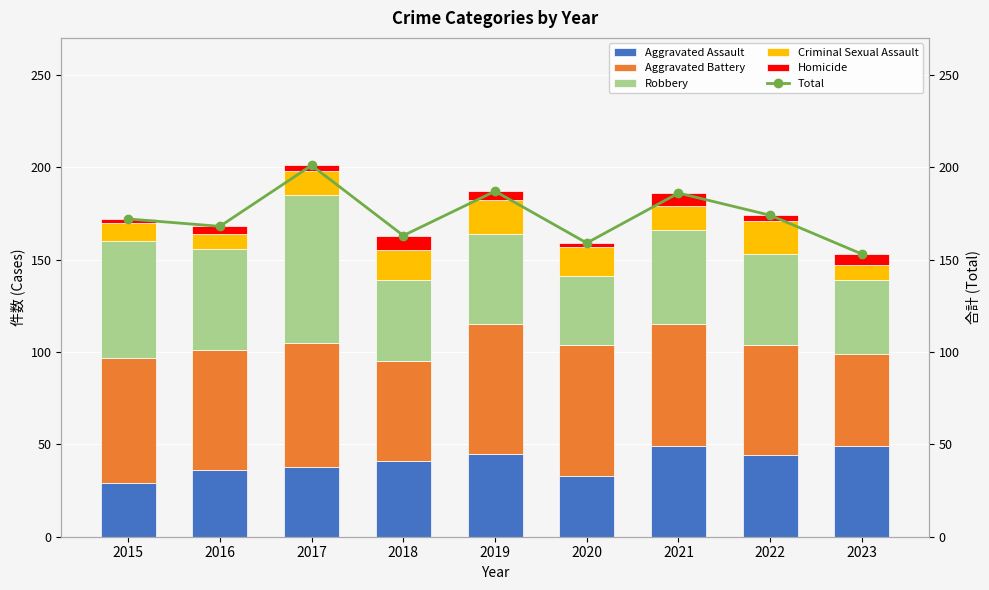

Are the bars horizontal?

No